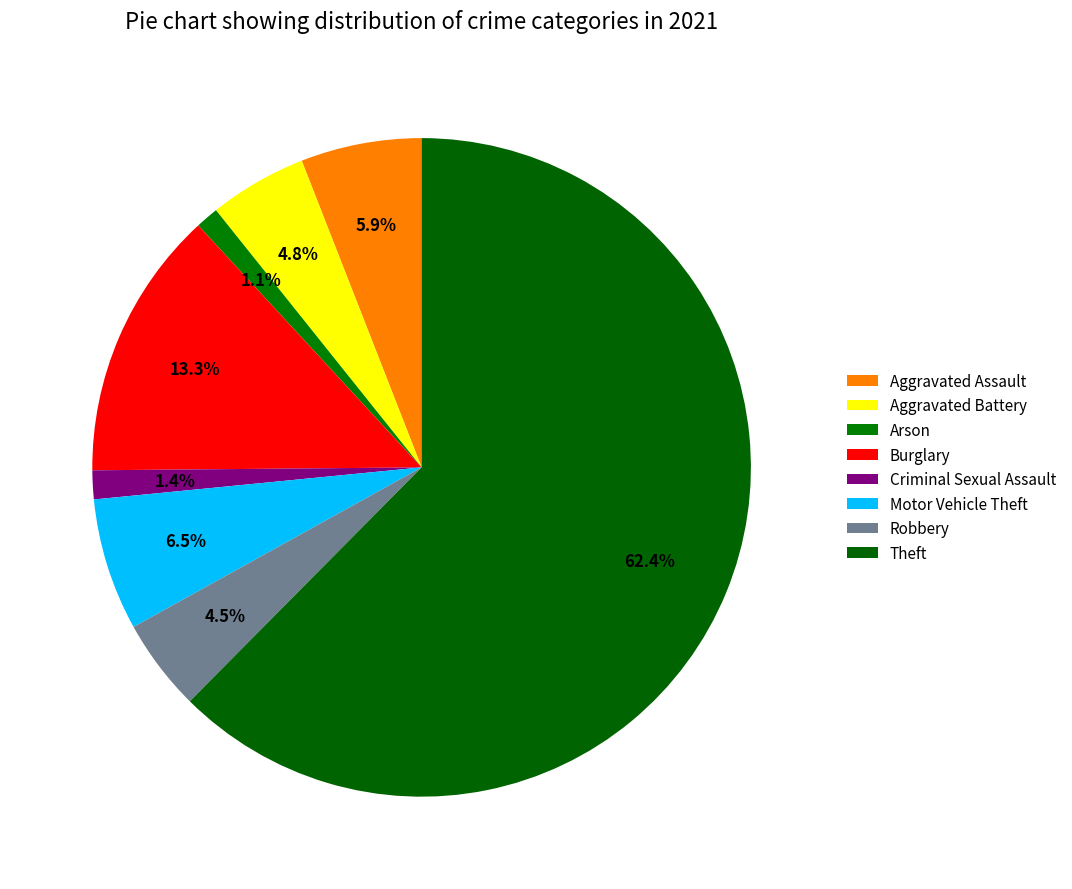

Count the number of slices in the pie.

8